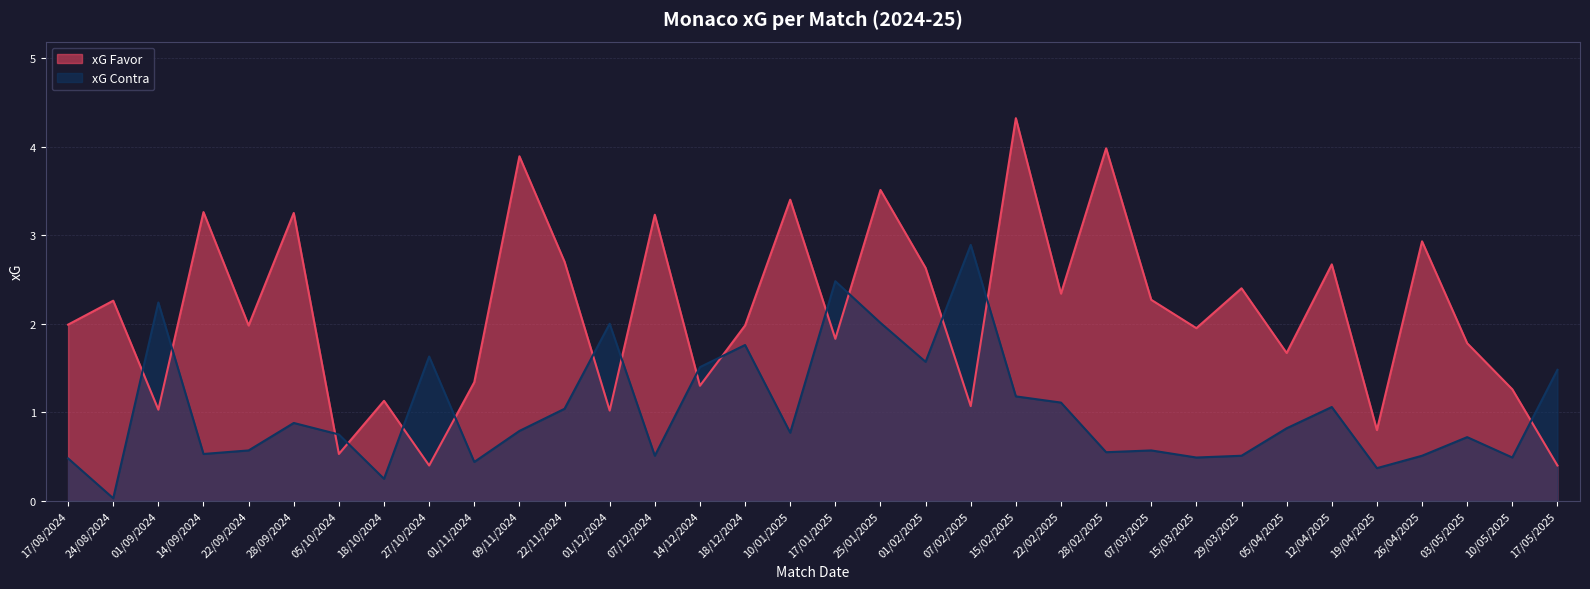

Where do xG Favor and xG Contra first cross each other?

24/08/2024 and 01/09/2024